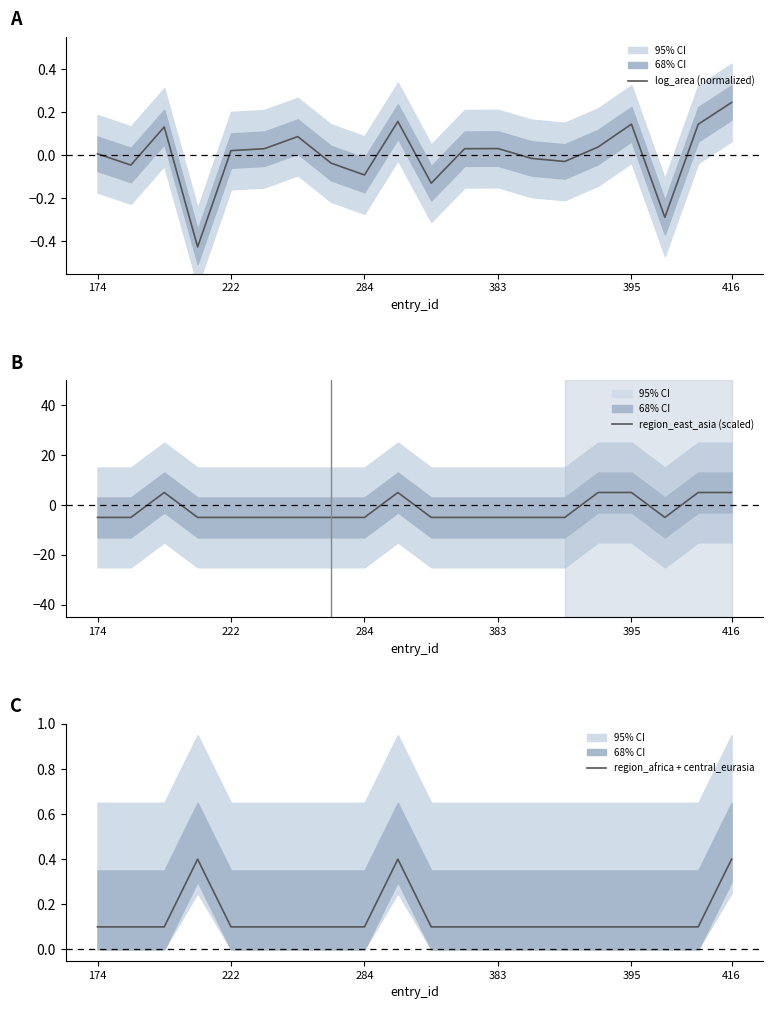

Does the chart have visible grid lines?

No